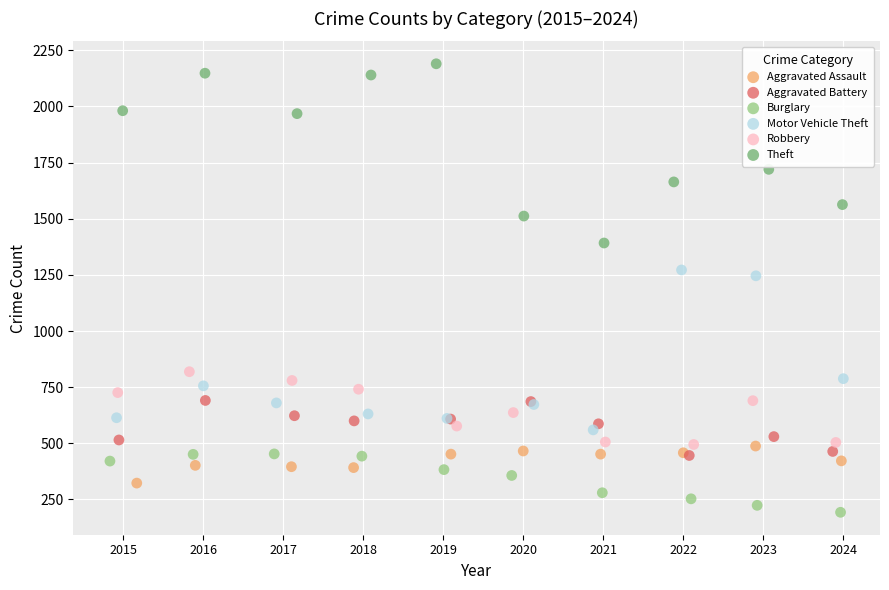

Which series contains the highest Y value?

Theft